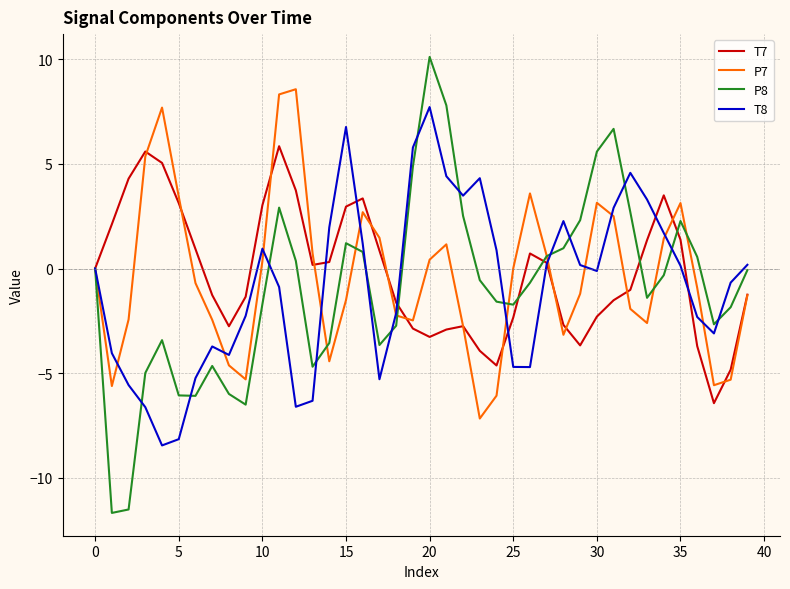

Which series ends up on top after the final intersection of P8 and T8?

T8